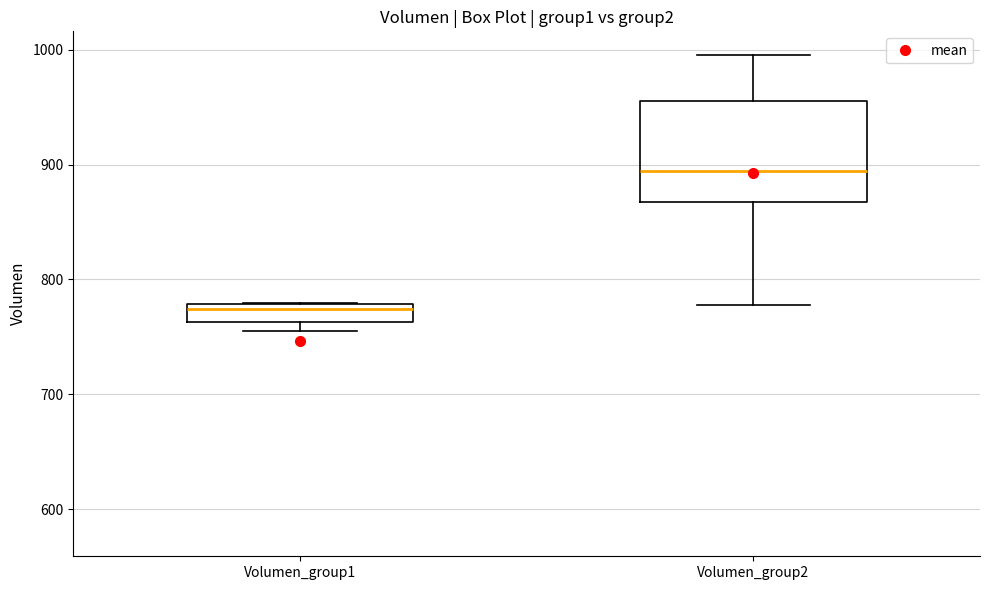

Where does the median line of the box for Volumen_group1 sit on the y-axis? The values are not printed on the chart, so give them approximately, as read against the axis.

770